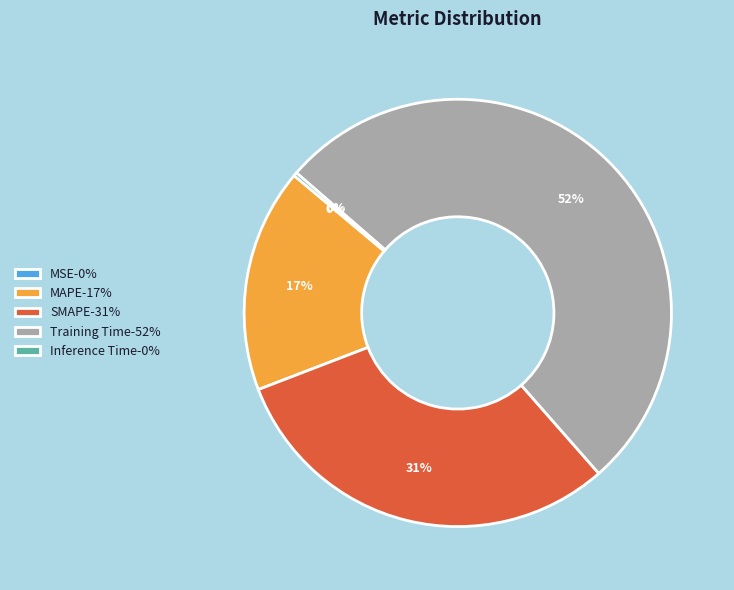

What is the majority slice?

Training Time